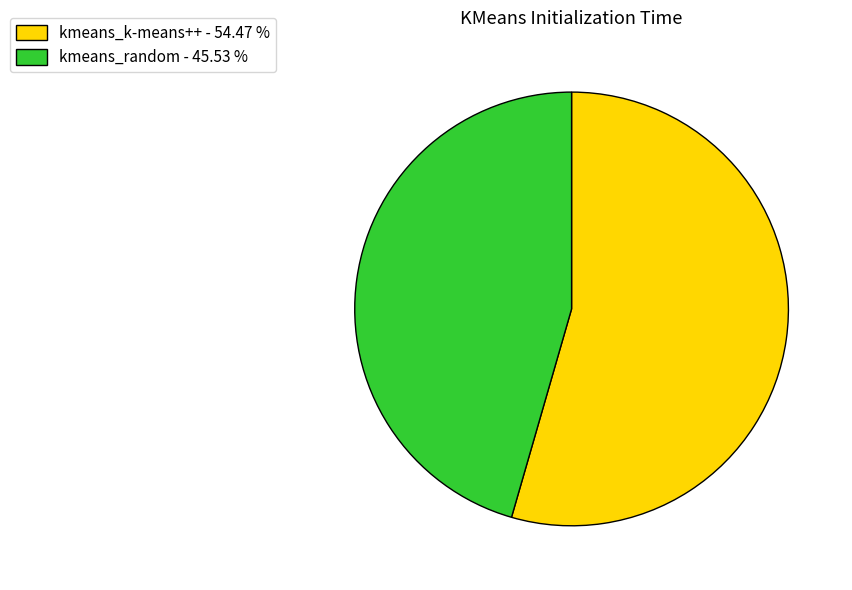

How many slices are in this pie chart?

2